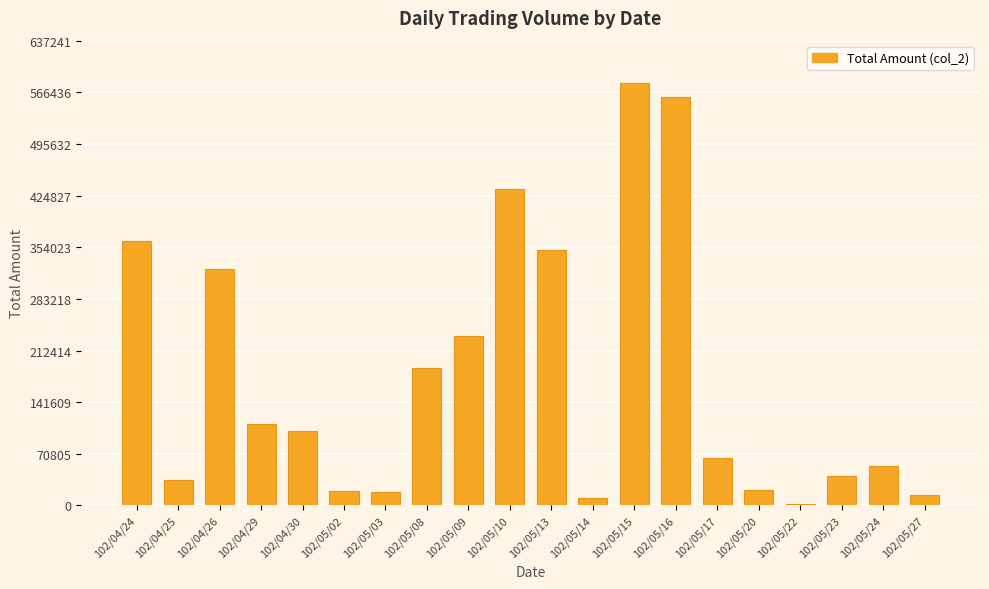

At which category does the chart reach its peak across all series?

102/05/15